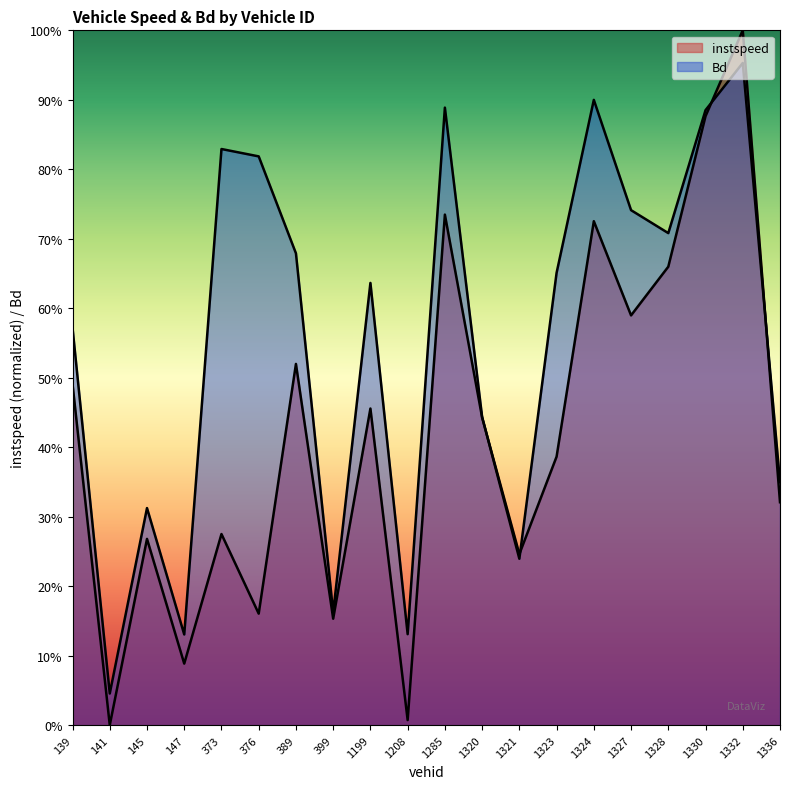

What is the sum of the instspeed values at 373 and 1321?

0.5